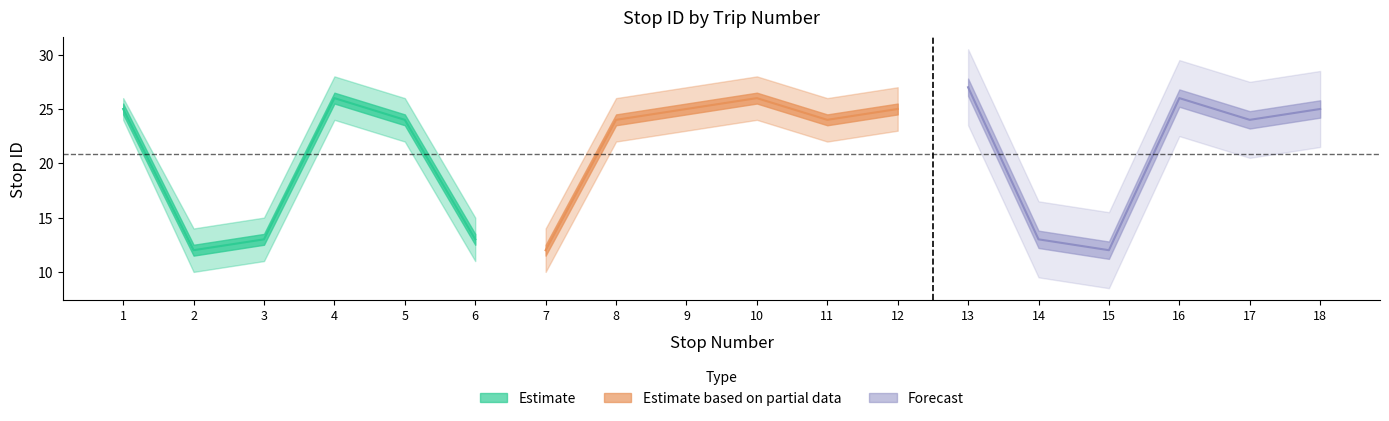

True or false: upper_band has more than 1 points higher than both neighbors.

True